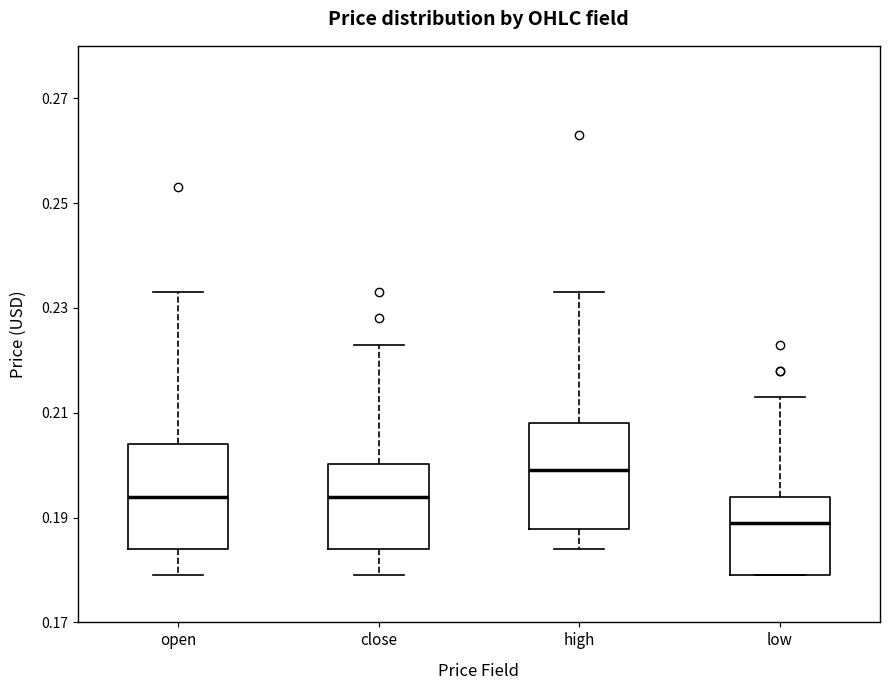

Where does the median line of the box for high sit on the y-axis? The values are not printed on the chart, so give them approximately, as read against the axis.

0.200